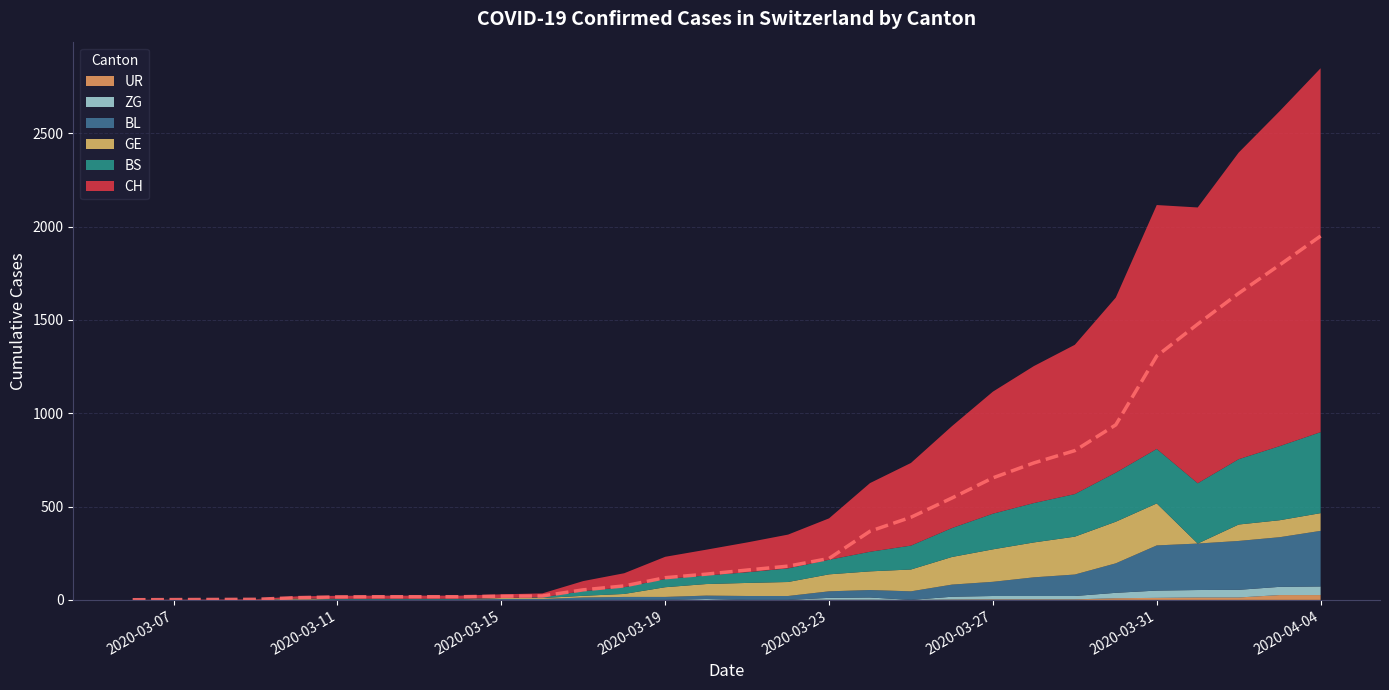

What is the difference between the maximum and second lowest values in the CH series?

1947